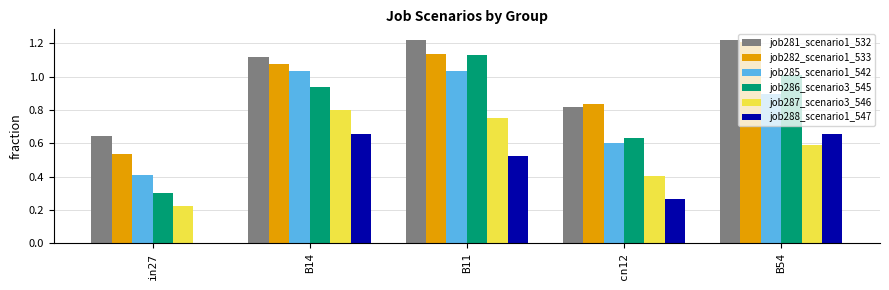

The value of job285_scenario1_542 at B11 is 1.0. True or false?

True